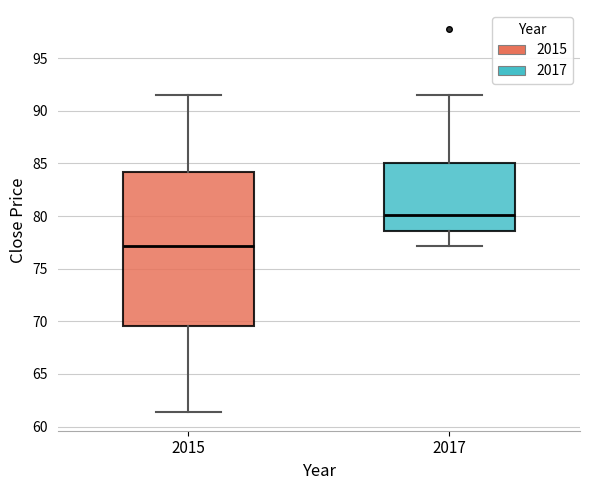

Reading left to right, transcribe this box plot: for each box, give where its median line is, the range the box spans, and where its two whiskers end, as read against the y-axis. The values are not printed on the chart, so give them approximately, as read against the axis.

2015: median 77.0, box 69.5 to 84.0, whiskers 61.5 to 91.5
2017: median 80.0, box 78.5 to 85.0, whiskers 77.0 to 91.5